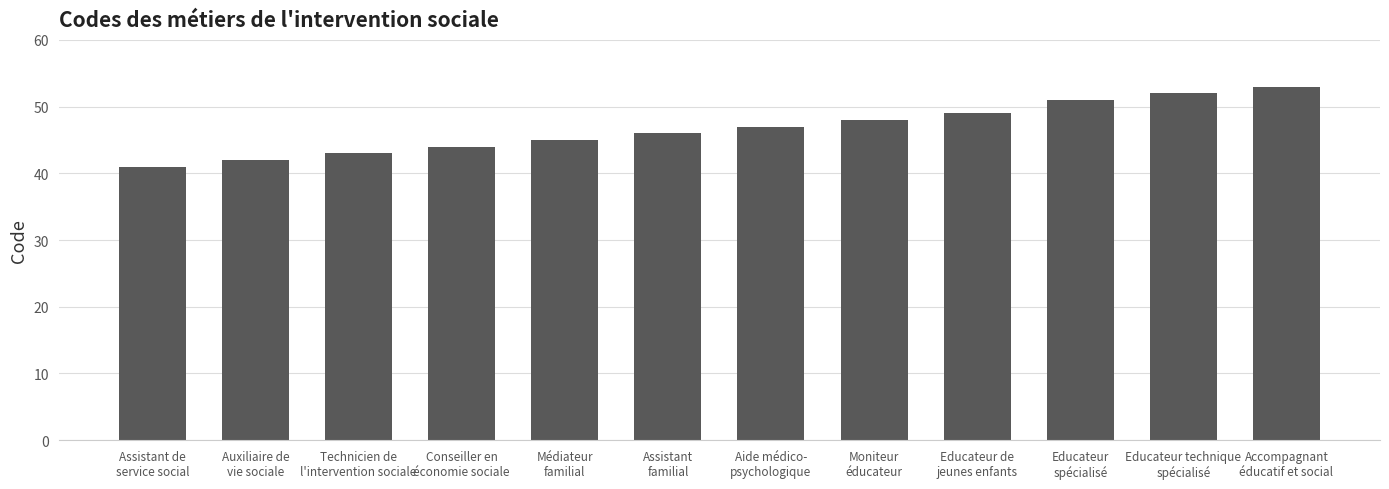

At which label is the value closest to 47?

Aide médico-
psychologique